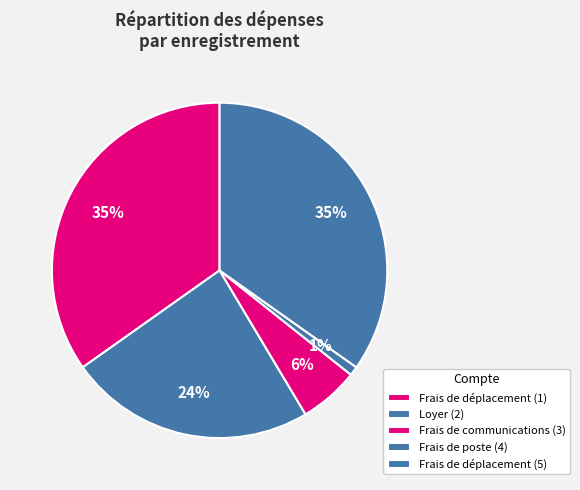

Count the number of slices in the pie.

5